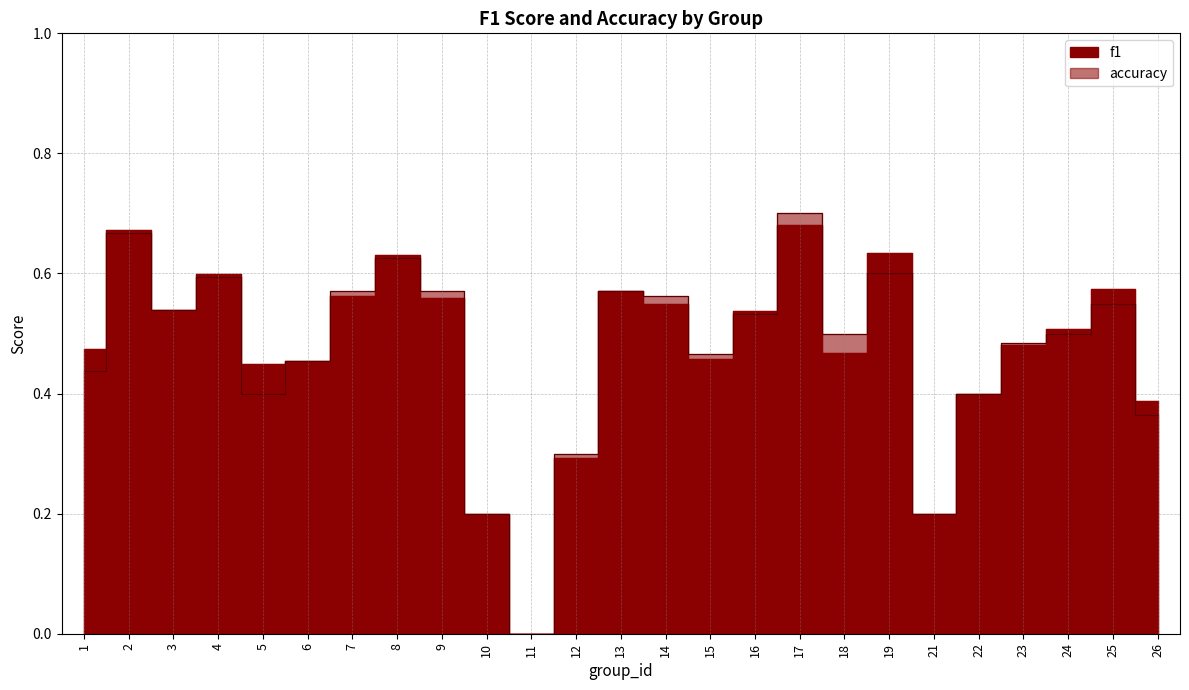

Reading left to right, extract all data points from this chart.

f1: 0.5	0.7	0.5	0.6	0.5	0.5	0.6	0.6	0.6	0.2	0.0	0.3	0.6	0.5	0.5	0.5	0.7	0.5	0.6	0.2	0.4	0.5	0.5	0.6	0.4
accuracy: 0.4	0.7	0.5	0.6	0.4	0.5	0.6	0.6	0.6	0.2	0.0	0.3	0.6	0.6	0.5	0.5	0.7	0.5	0.6	0.2	0.4	0.5	0.5	0.6	0.4